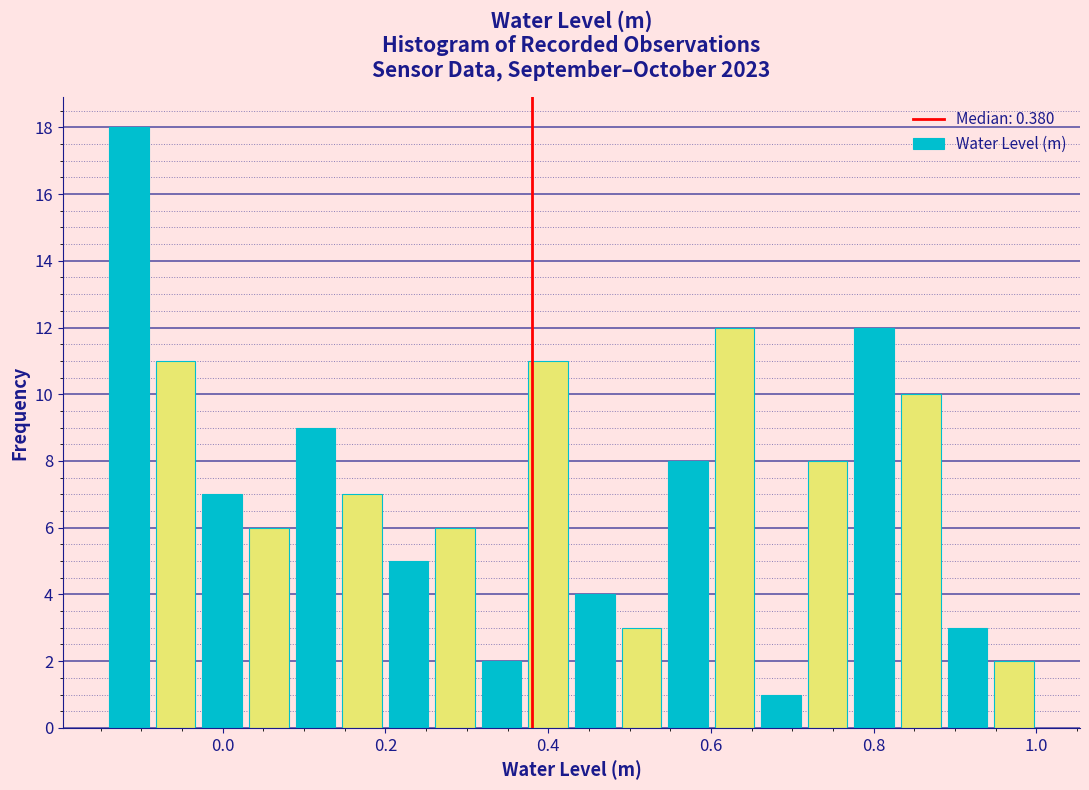

Around what value on the x-axis is the tallest bar? Give the approximate position of its centre, as read against the axis.

-0.12